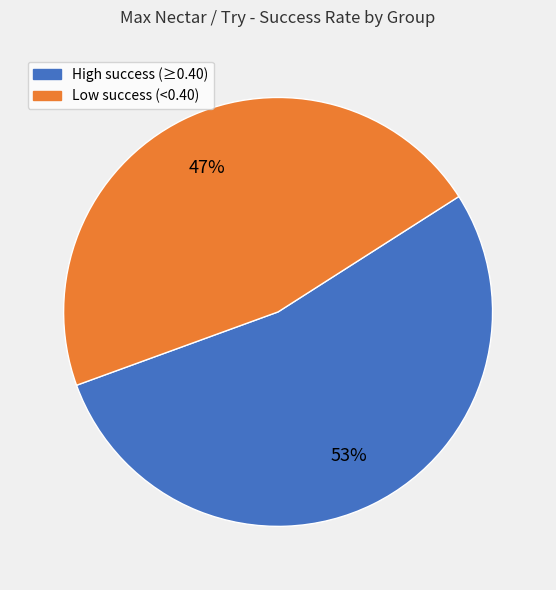

What is the ratio of the value at Low success (<0.40) to the value at High success (≥0.40)?

0.9